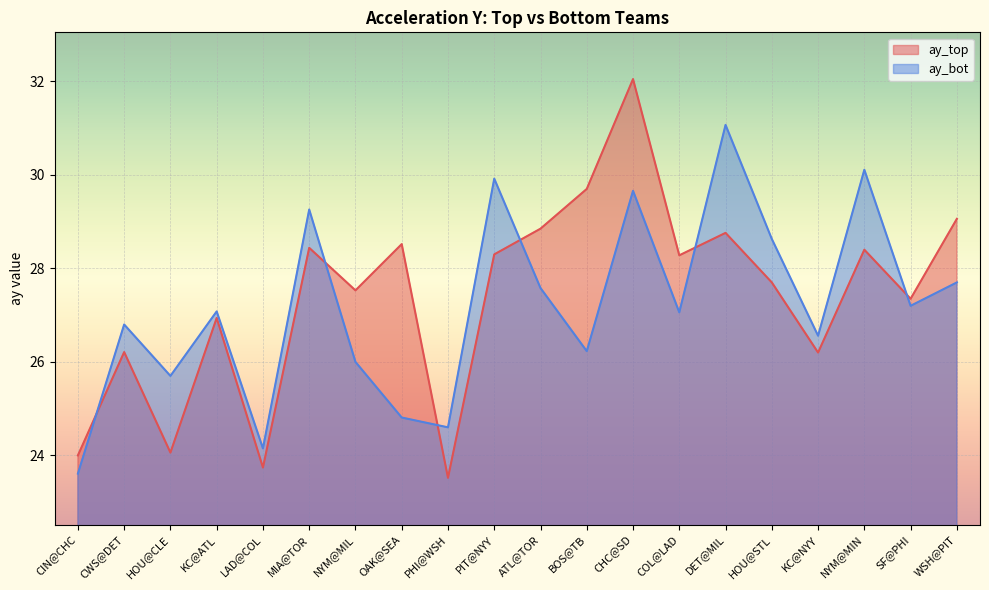

Rank the categories by ay_top value from highest to lowest.

CHC@SD, BOS@TB, WSH@PIT, ATL@TOR, DET@MIL, OAK@SEA, MIA@TOR, NYM@MIN, PIT@NYY, COL@LAD, HOU@STL, NYM@MIL, SF@PHI, KC@ATL, CWS@DET, KC@NYY, HOU@CLE, CIN@CHC, LAD@COL, PHI@WSH